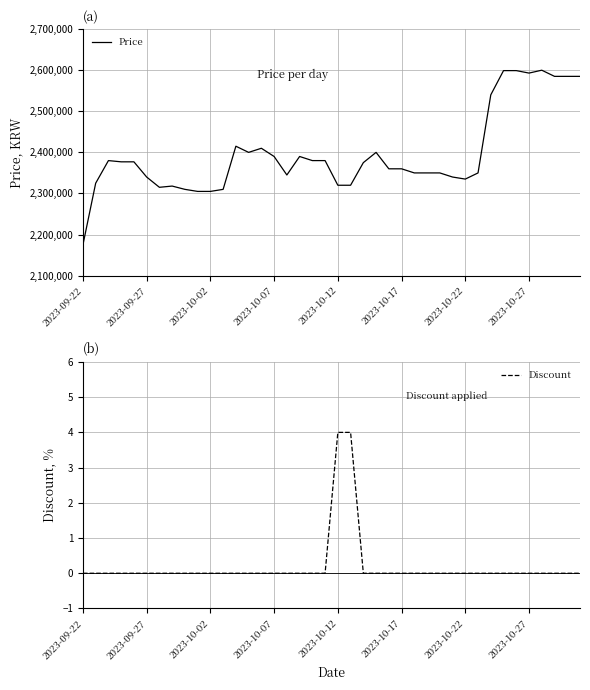

The Discount series shows 0 at 2023-09-27. True or false?

True